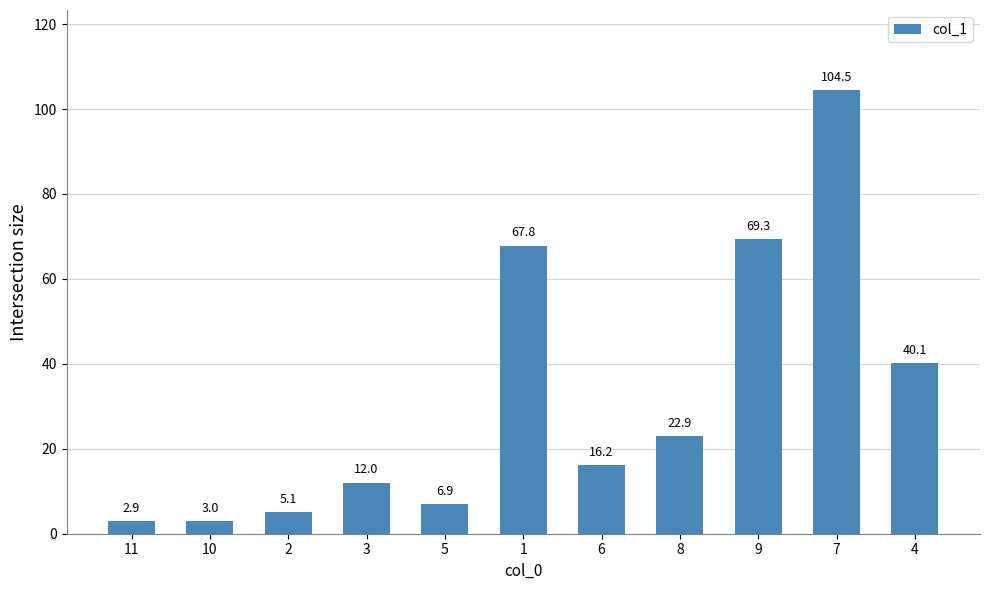

What is the difference between the second highest and minimum values?

66.4